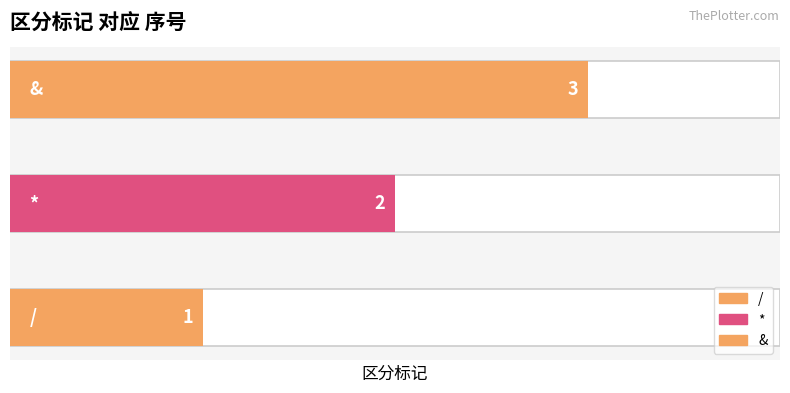

Reading left to right, extract all data points from this chart.

/=1	*=2	&=3